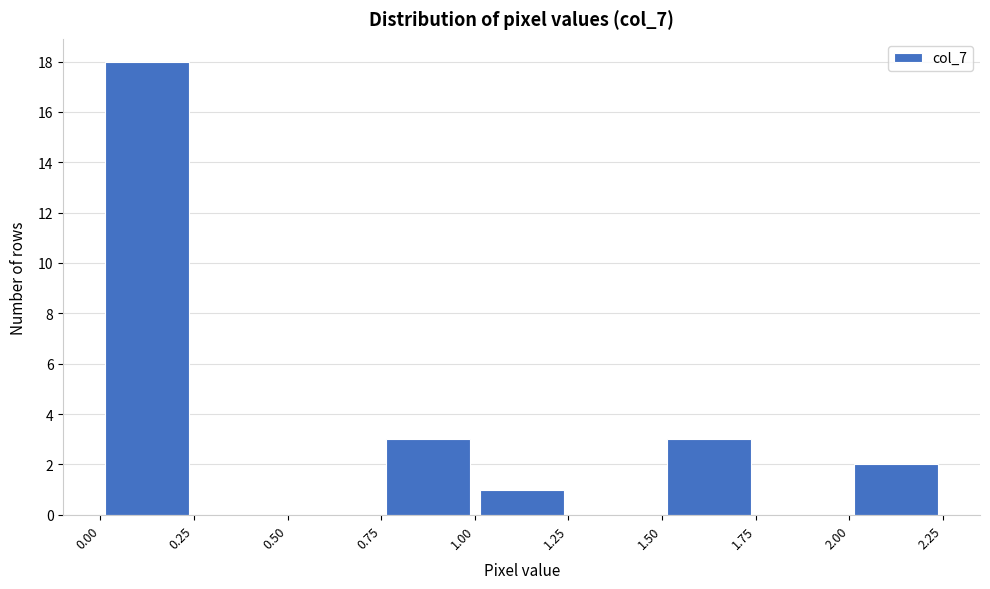

Which range on the x-axis has the tallest bar?

0.00 to 0.25